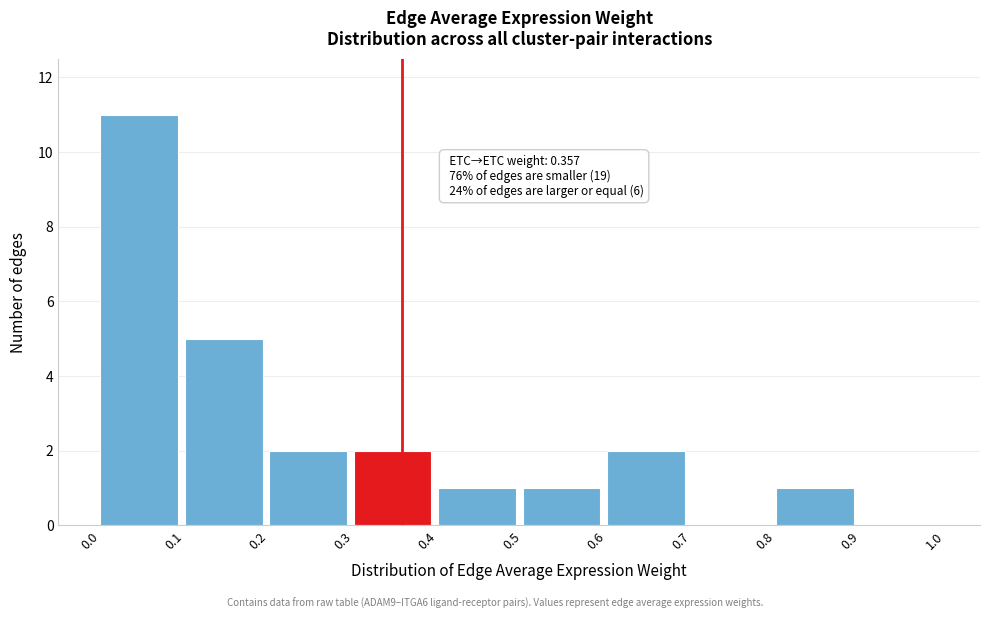

Over which range of the x-axis is the bar tallest?

0.0 to 0.1